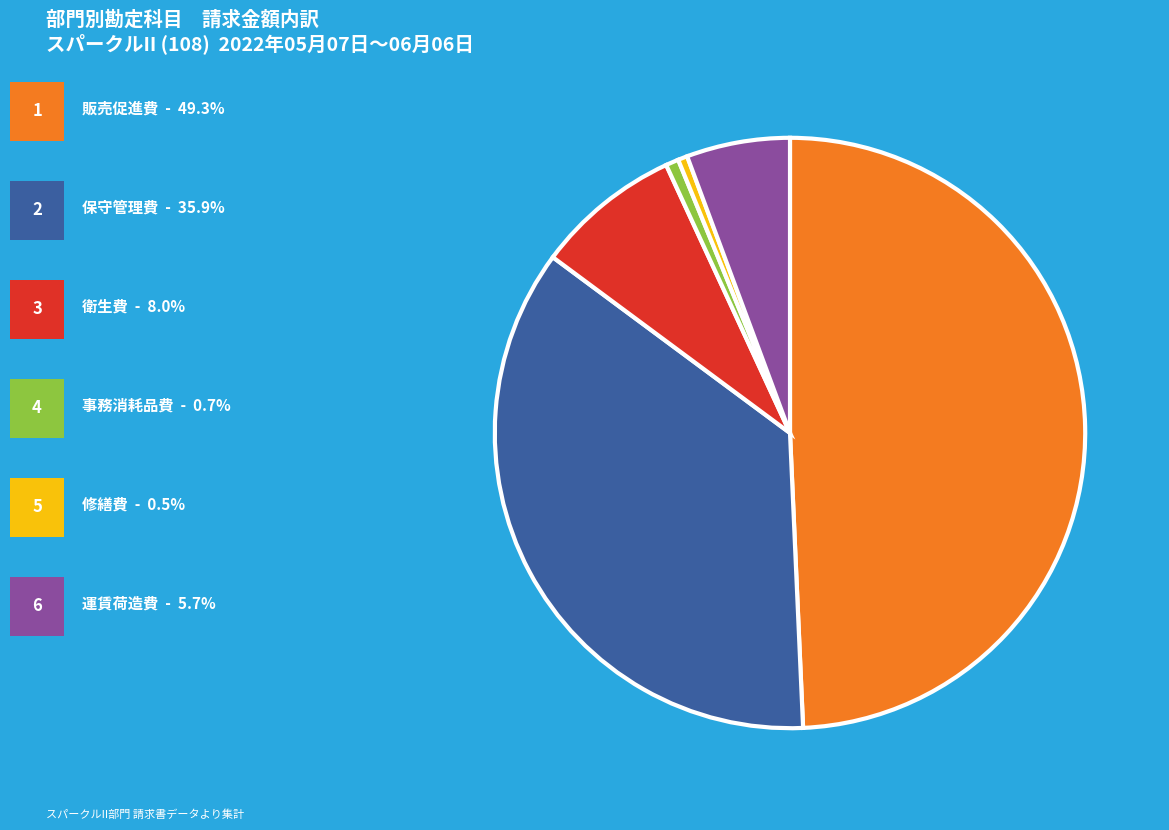

Count the number of slices in the pie.

6